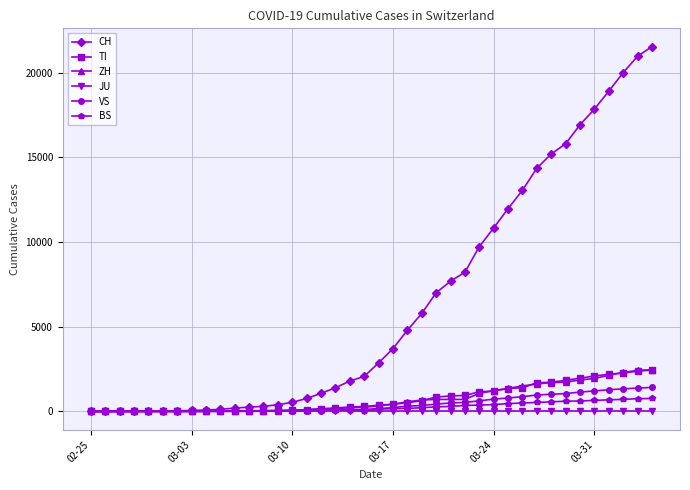

Which series has the largest range (max minus min)?

CH